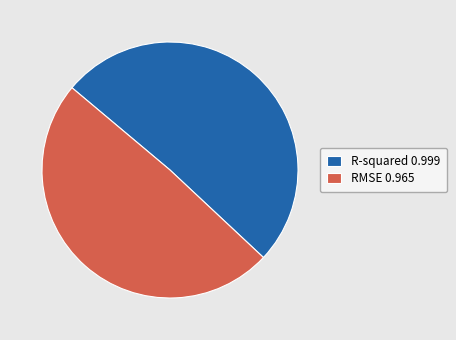

What is the smallest slice in the pie chart?

RMSE